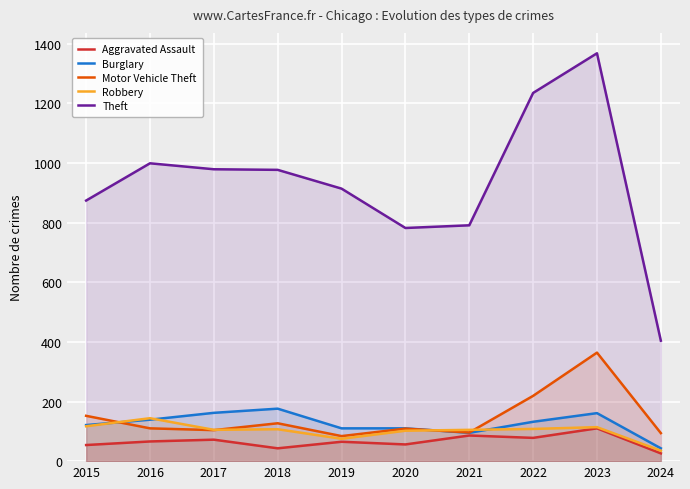

Which series has the largest total across all categories?

Theft